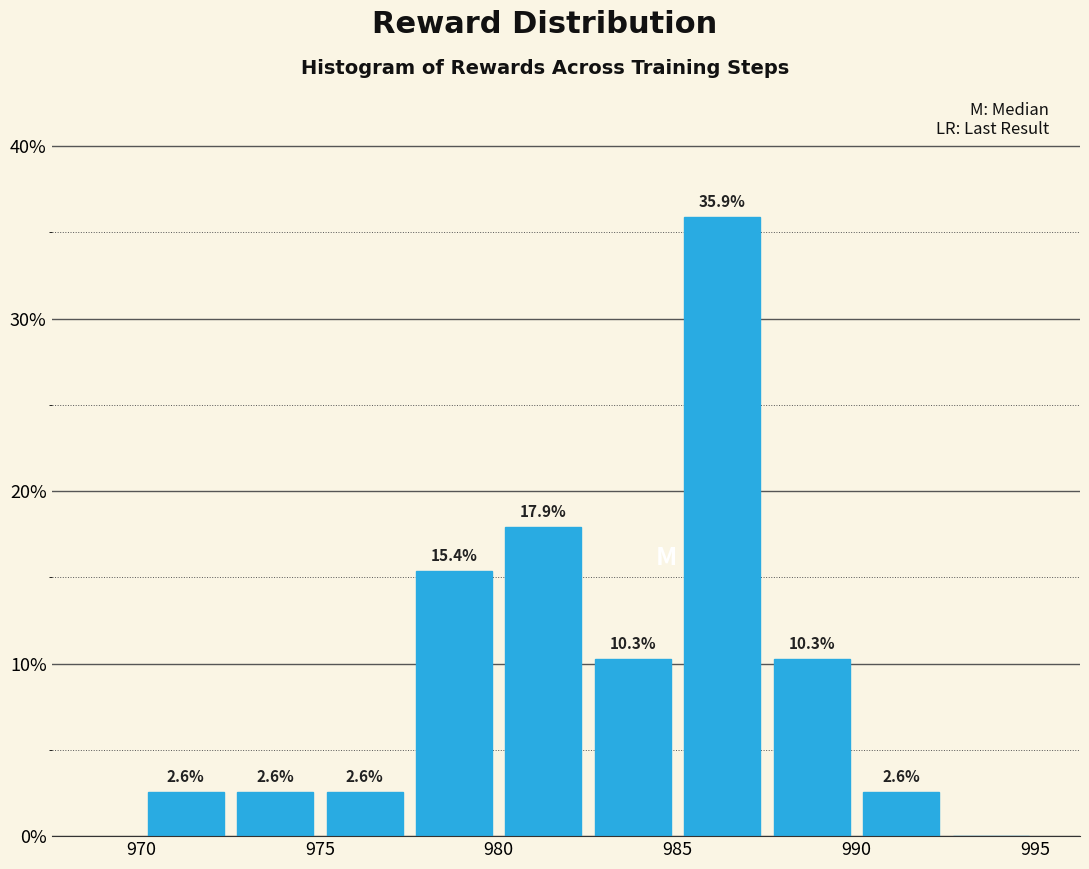

Over which range of the x-axis is the bar tallest?

985.0 to 987.5